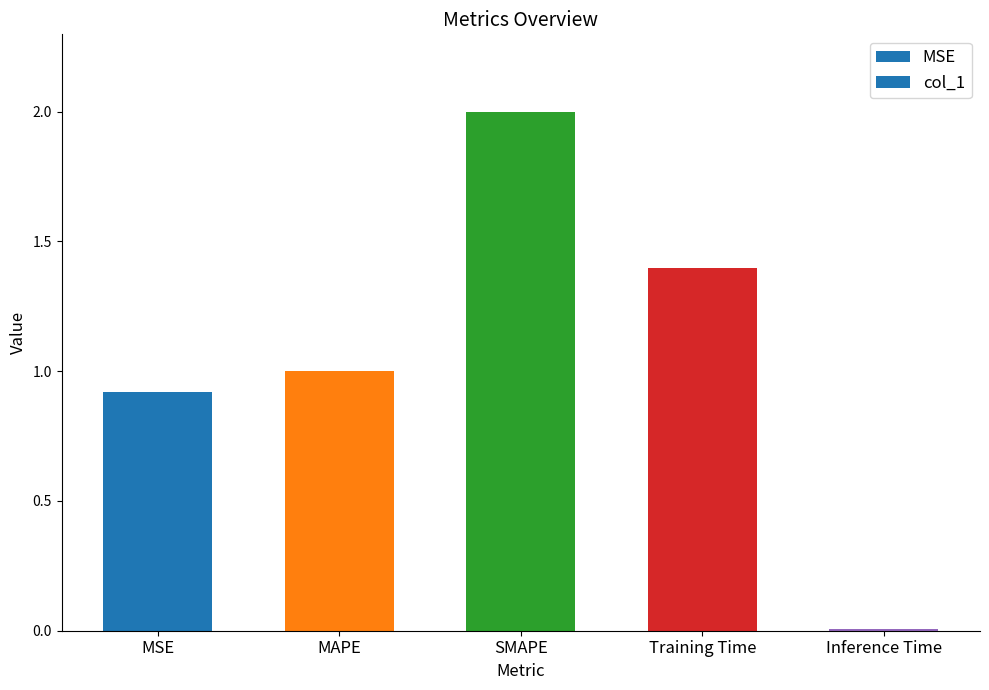

Is it true that the value at SMAPE is 2.8?

False